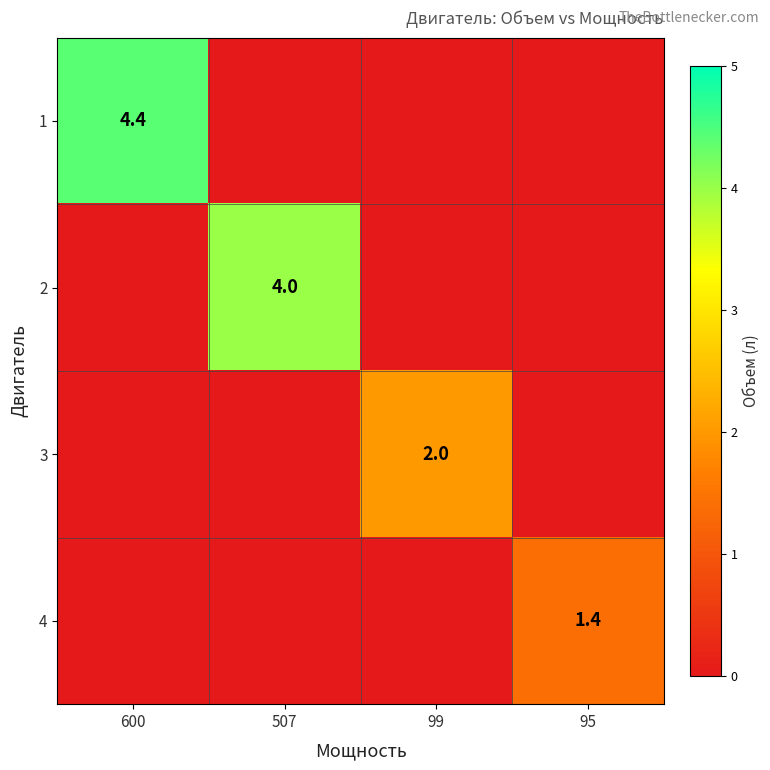

Which has a higher value, 507 or 600?

600